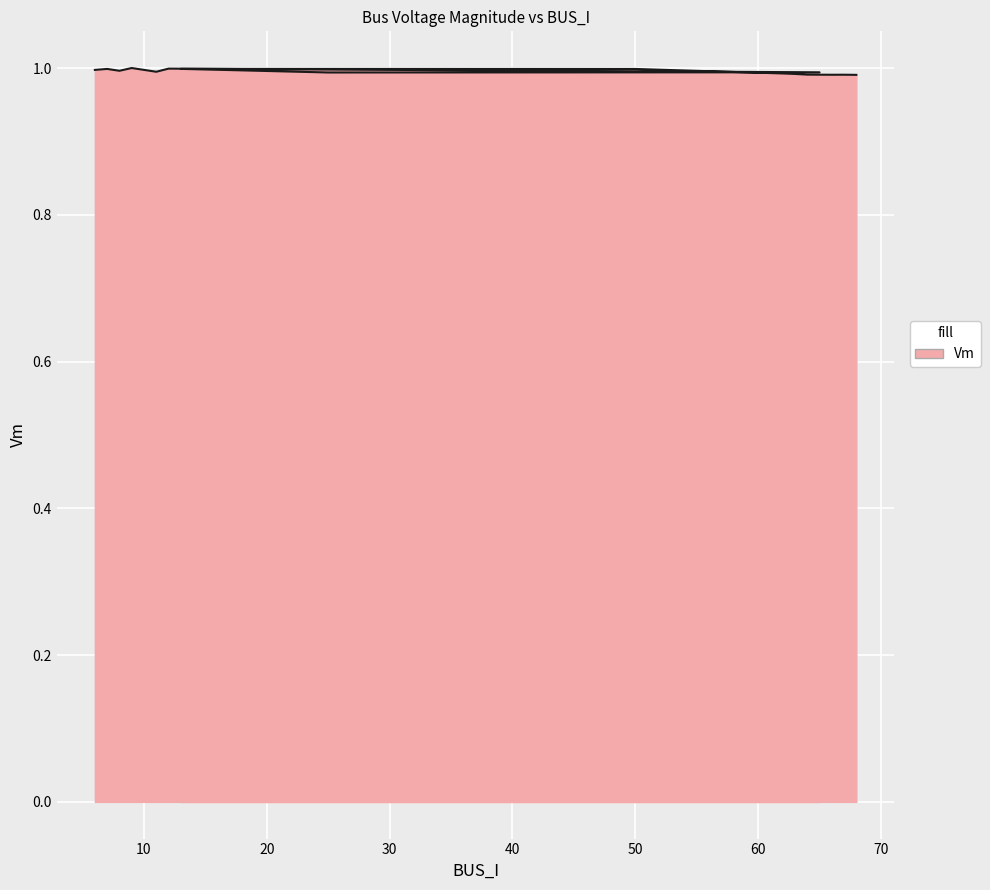

How many points are higher than both their immediate neighbors (excluding endpoints)?

5